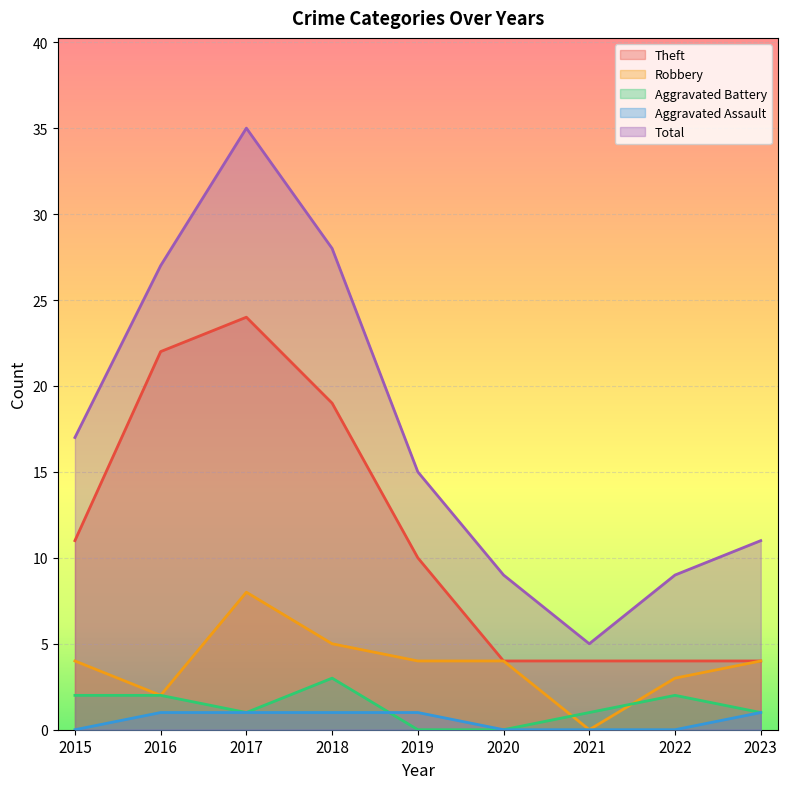

Which category has the lowest value across all series?

2021